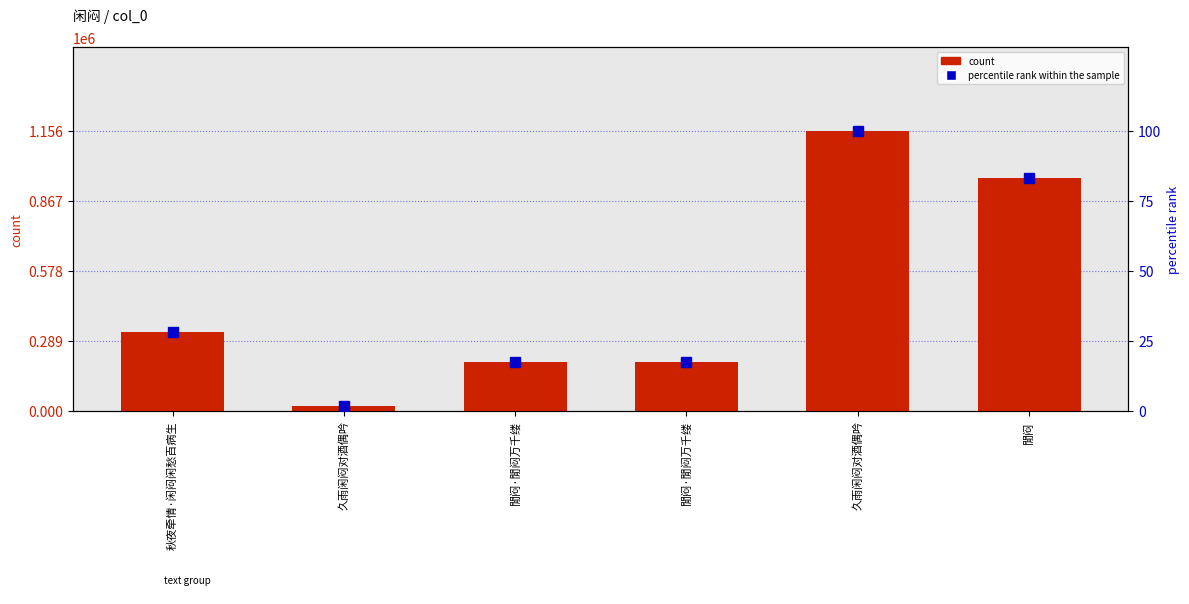

What is the minimum value for percentile rank within the sample?

1.7